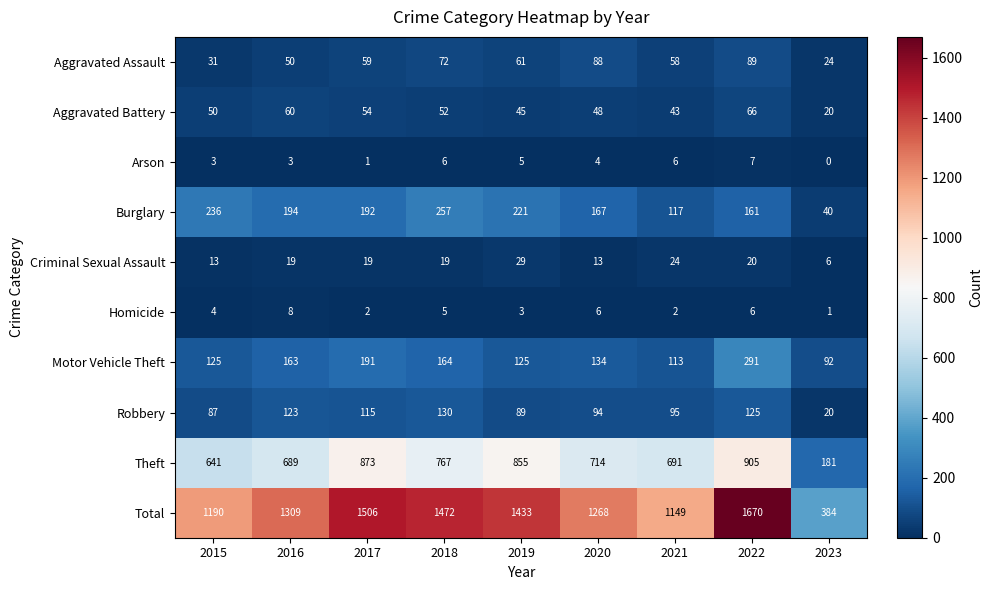

How many values in the Total series are below 1309?

4